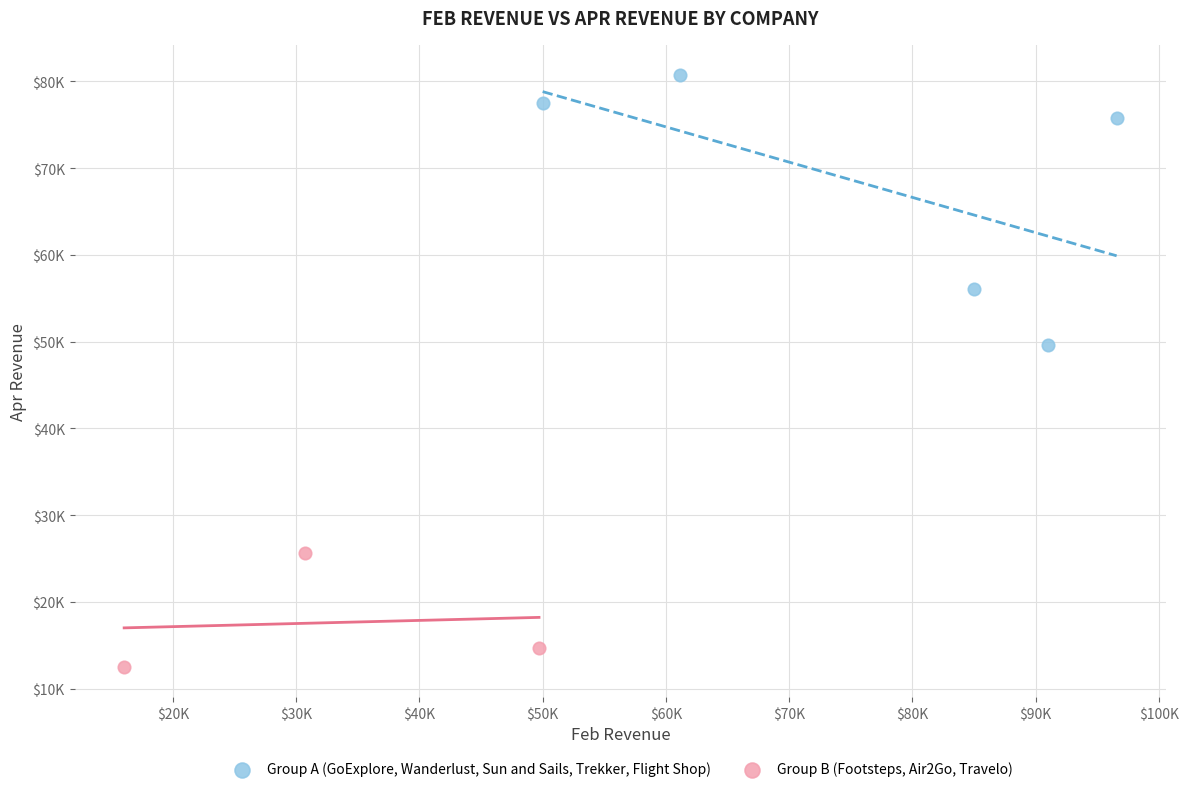

Which series has the largest Y range (max minus min)?

Group A (GoExplore, Wanderlust, Sun and Sails, Trekker, Flight Shop)